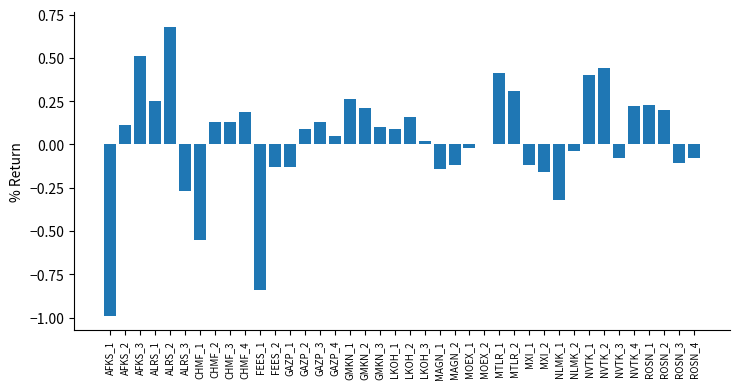

Is it true that the value at GAZP_1 is -0.1?

True